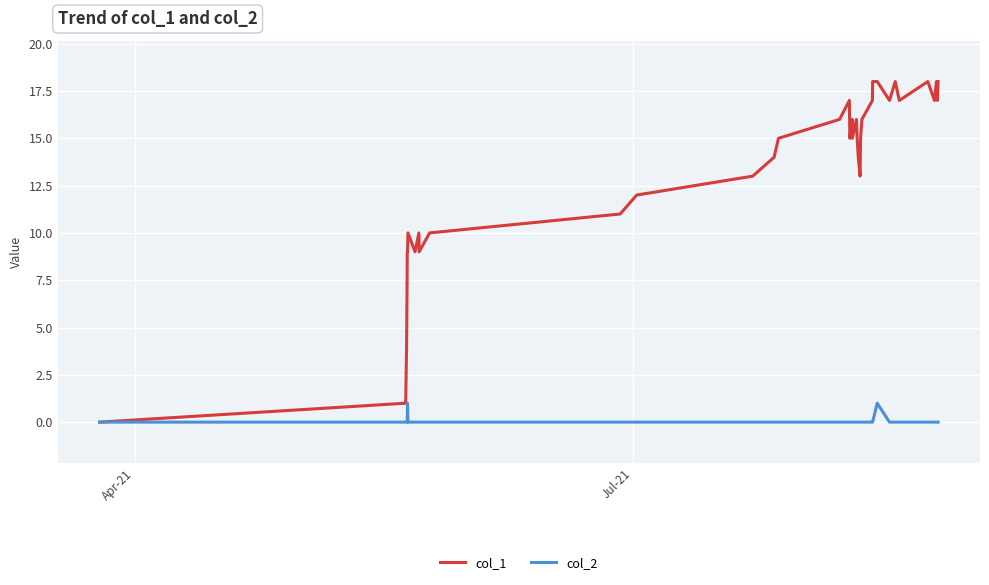

Which series has the largest range (max minus min)?

col_1